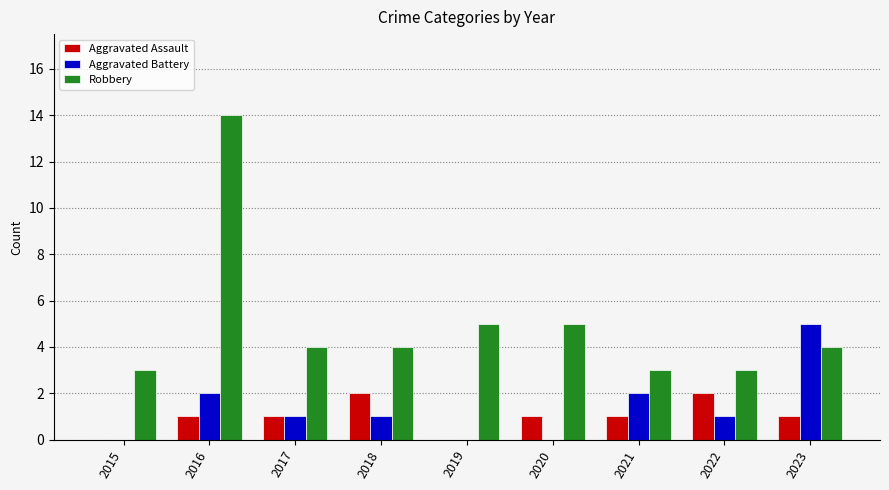

How many groups of bars are there?

9